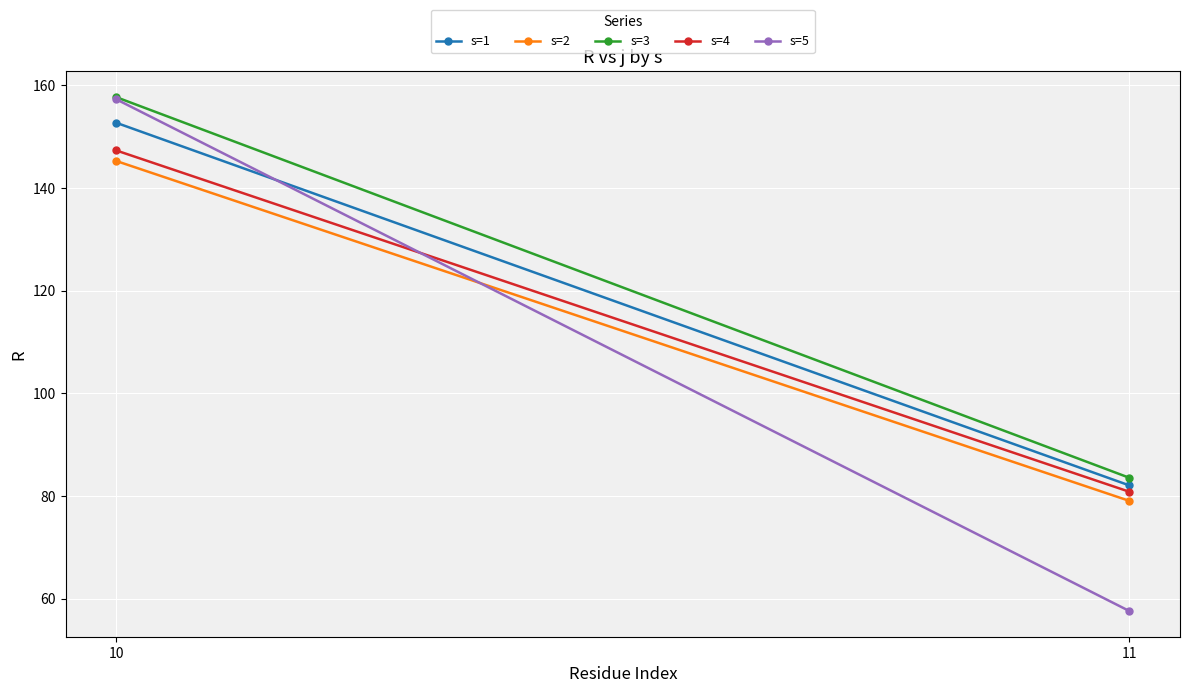

At which label is s=5 closest to 107?

11